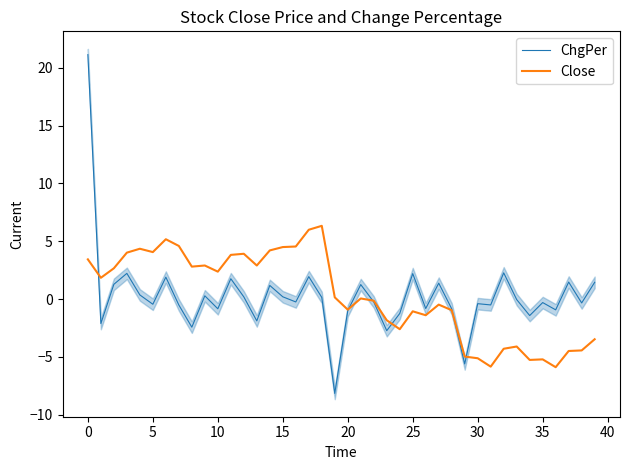

Between 40 and 21, which series saw the biggest shift?

Close